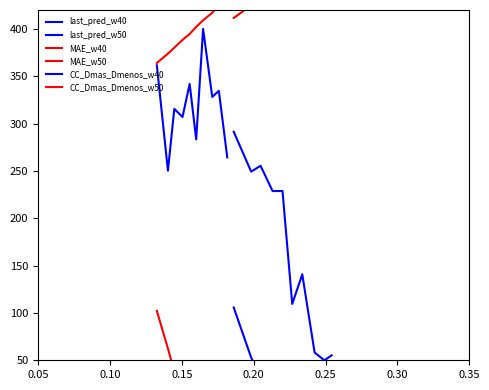

True or false: MAE_w50 has a value of 204.0 at 0.20.

False